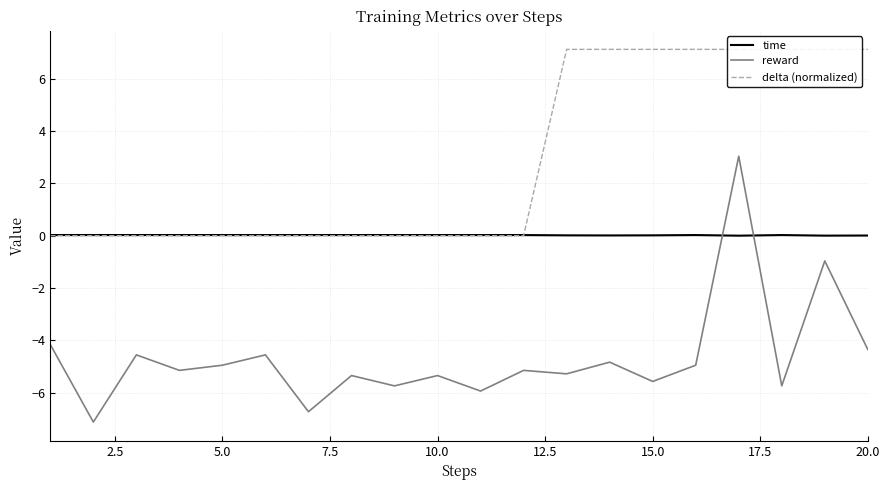

At how many categories does at least one series exceed 4?

8